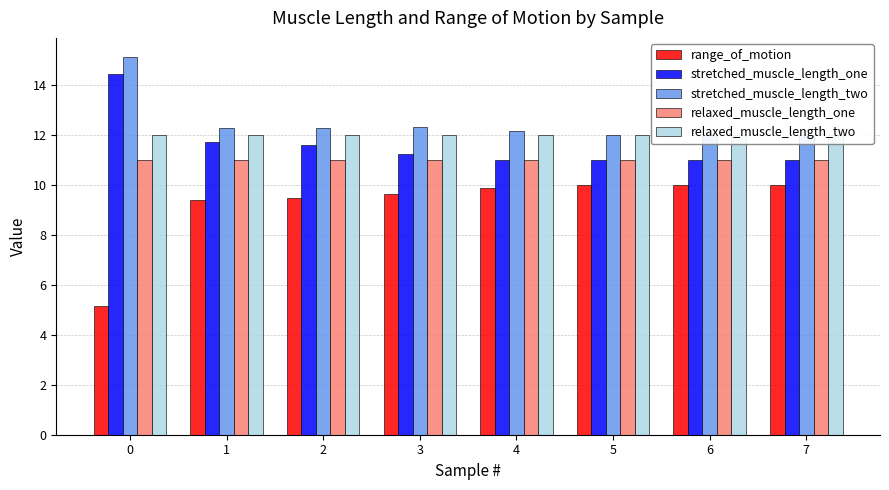

Rank the series at 4 from highest to lowest value.

stretched_muscle_length_two, relaxed_muscle_length_two, stretched_muscle_length_one, relaxed_muscle_length_one, range_of_motion